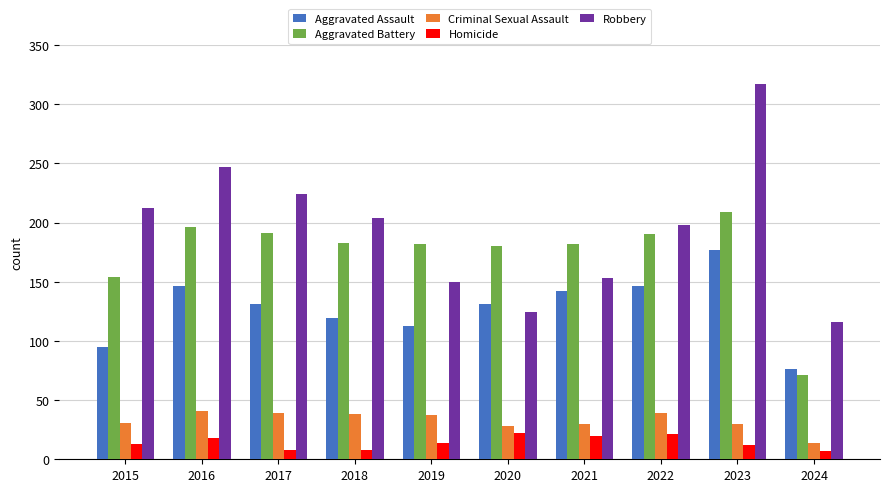

What is the lowest value of the Robbery series?

116